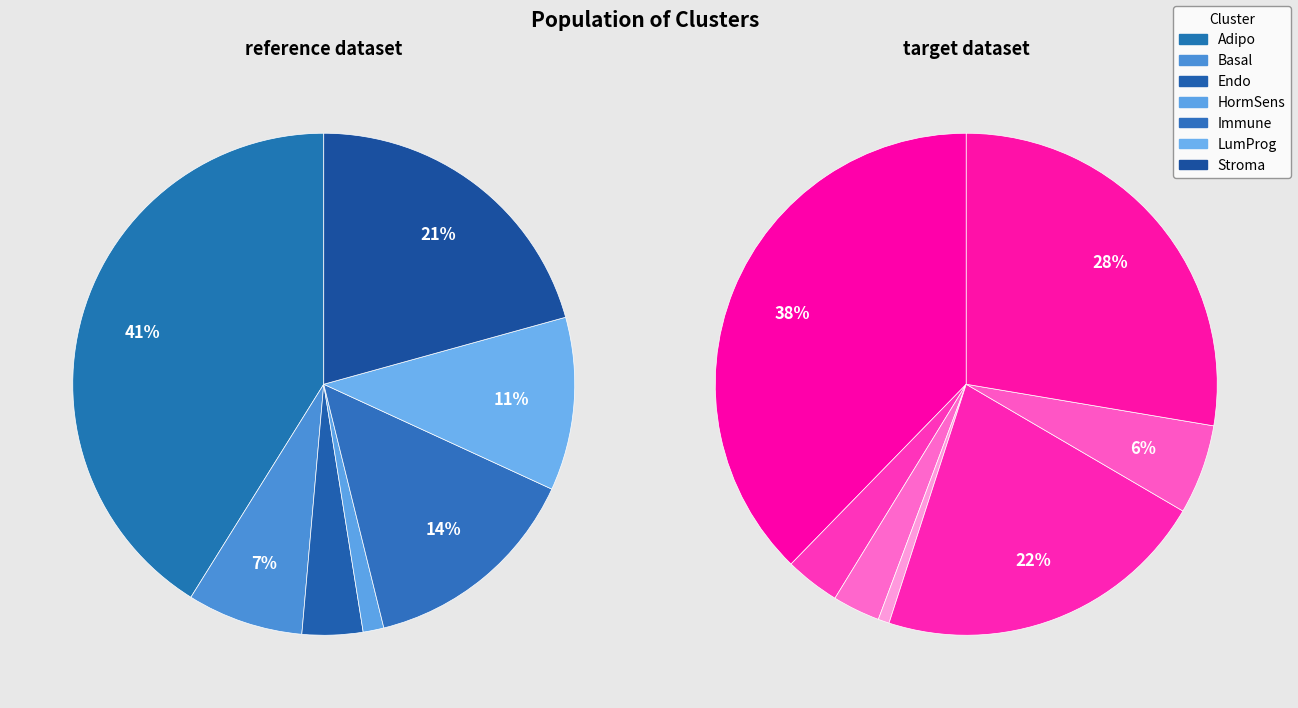

Rank the categories by reference dataset value from highest to lowest.

Adipo, Stroma, Immune, LumProg, Basal, Endo, HormSens